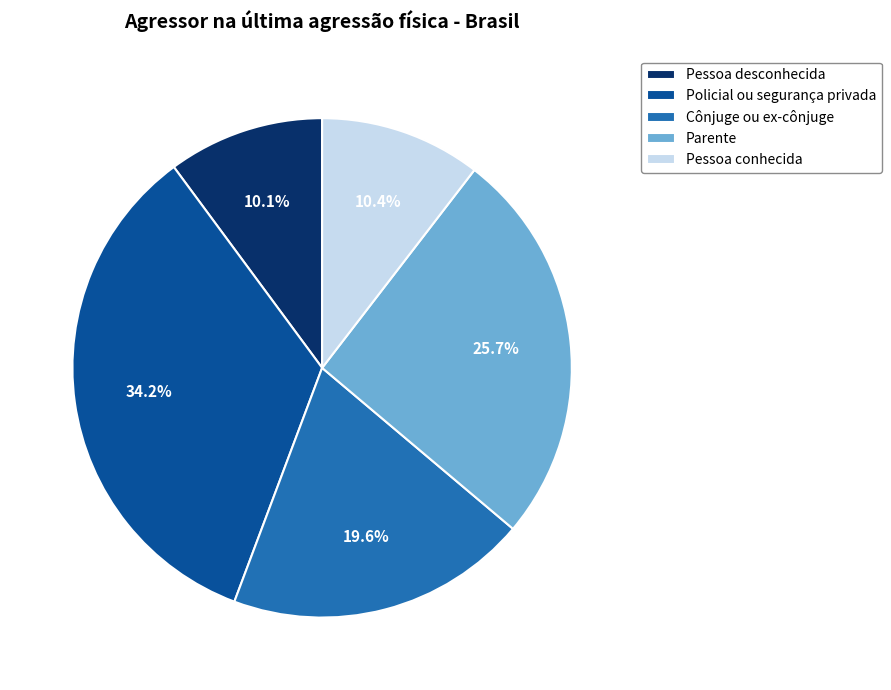

How many slices are in this pie chart?

5